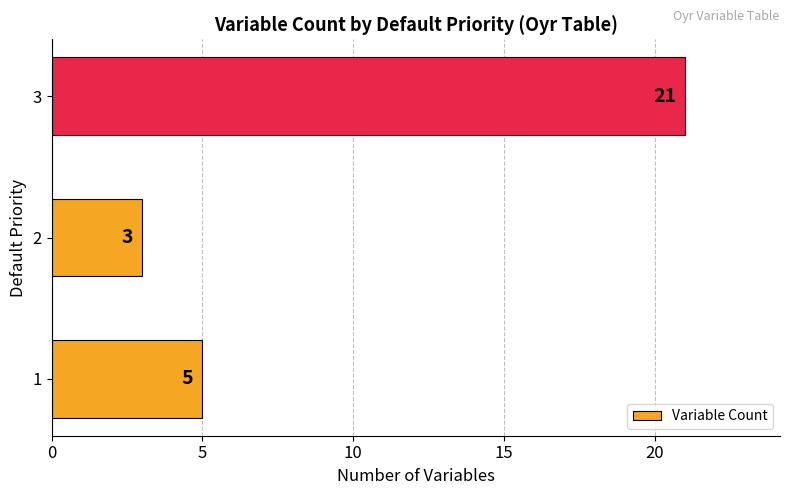

How many values are below 5?

1